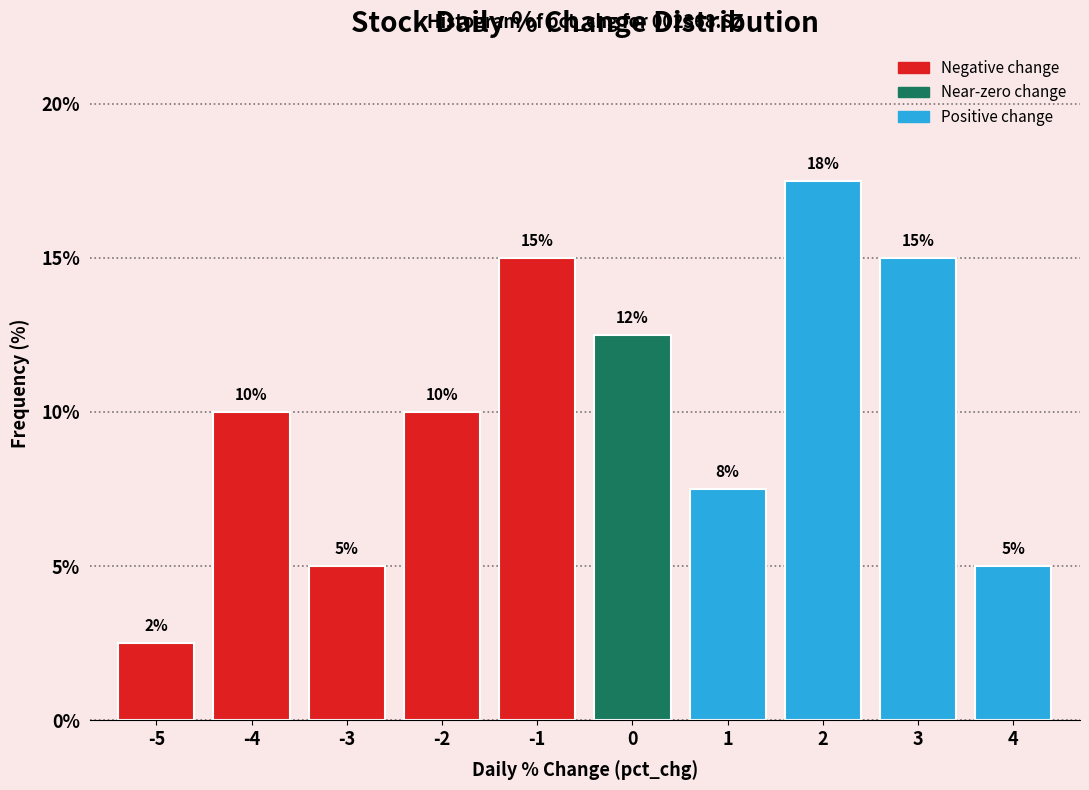

Over which range of the x-axis is the bar tallest?

1.5 to 2.5